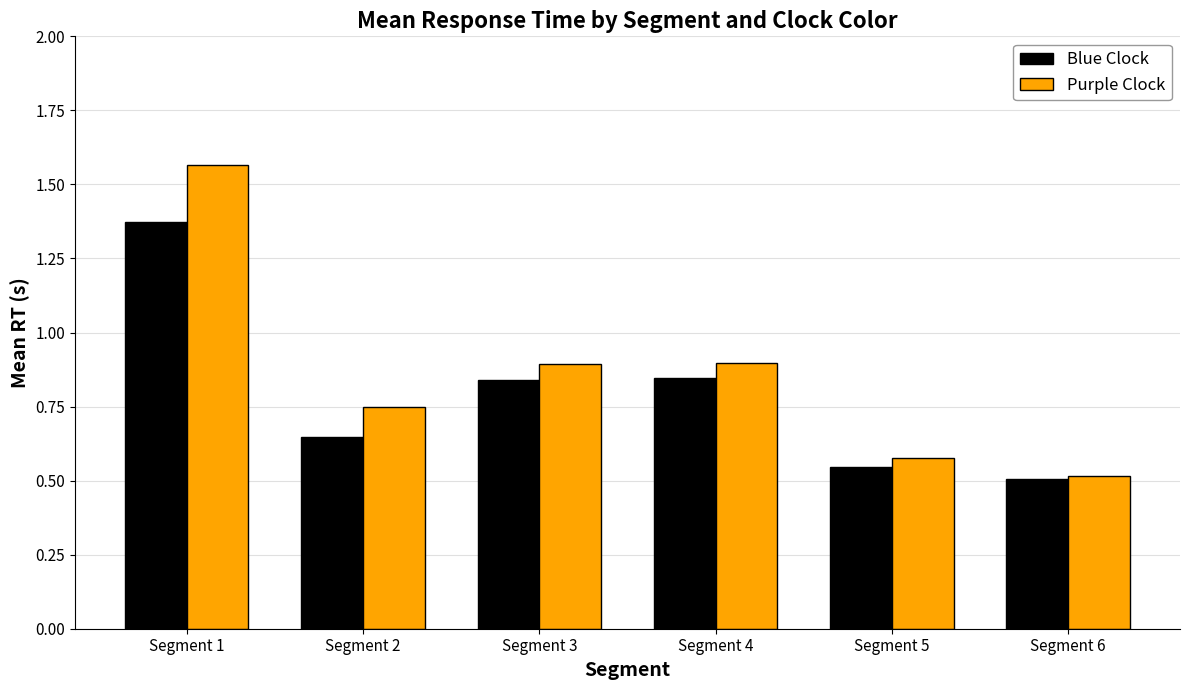

At which category is the sum across all series the highest?

Segment 1